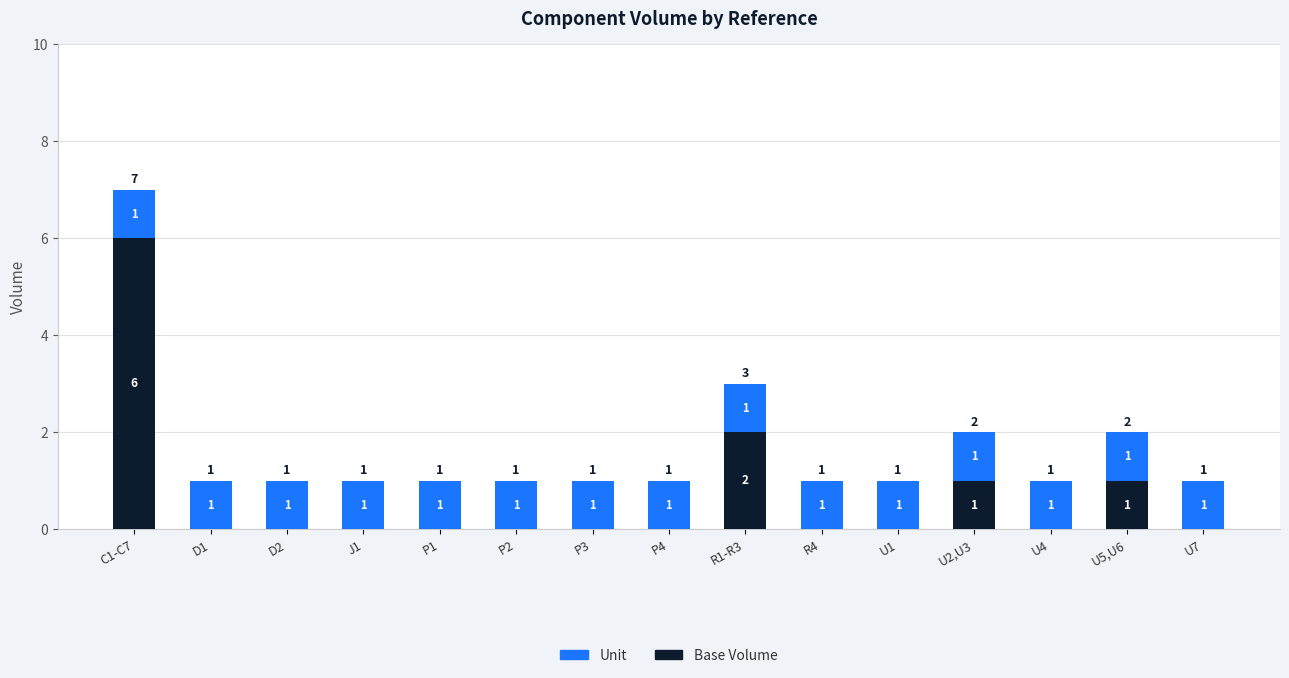

Where is Base Volume nearest to the value 3?

R1-R3